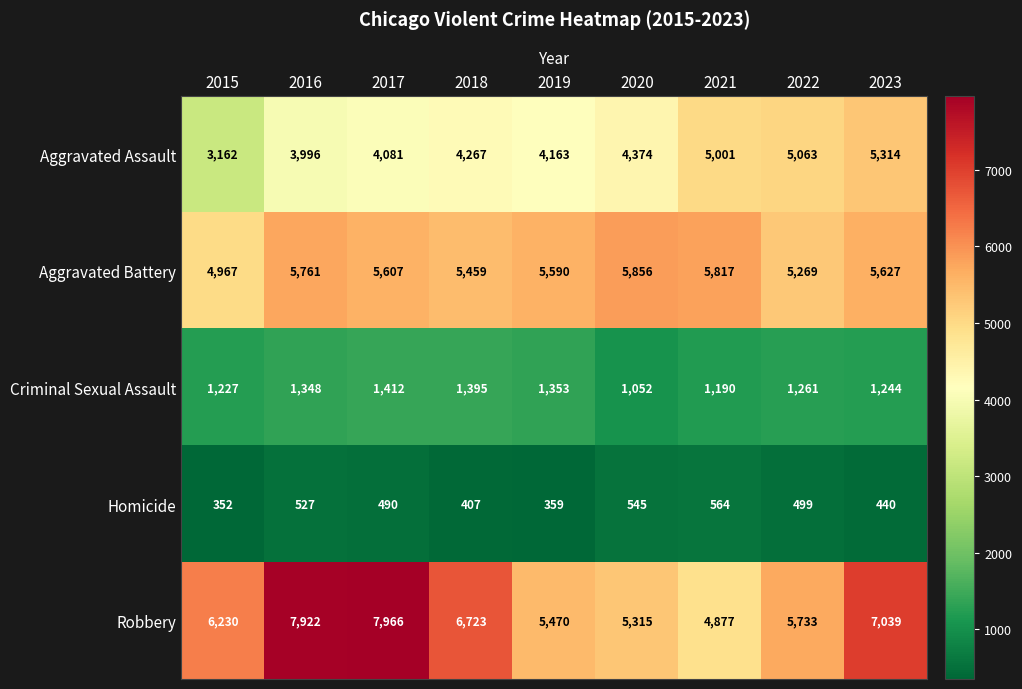

What is the minimum value shown in the chart?

352